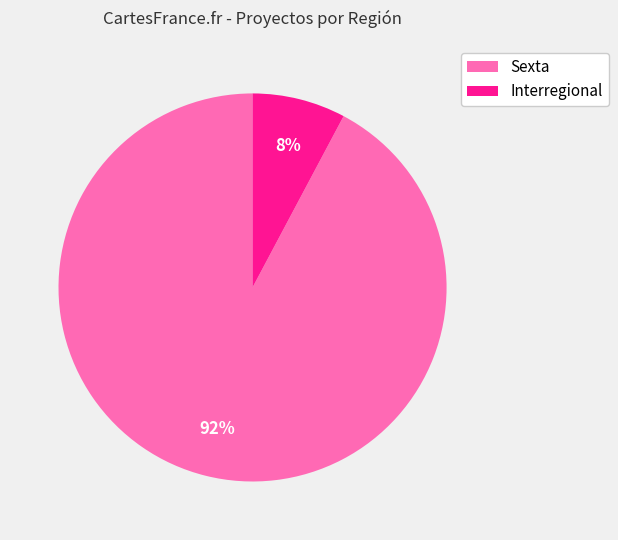

Which slice represents more than half of the pie?

Sexta